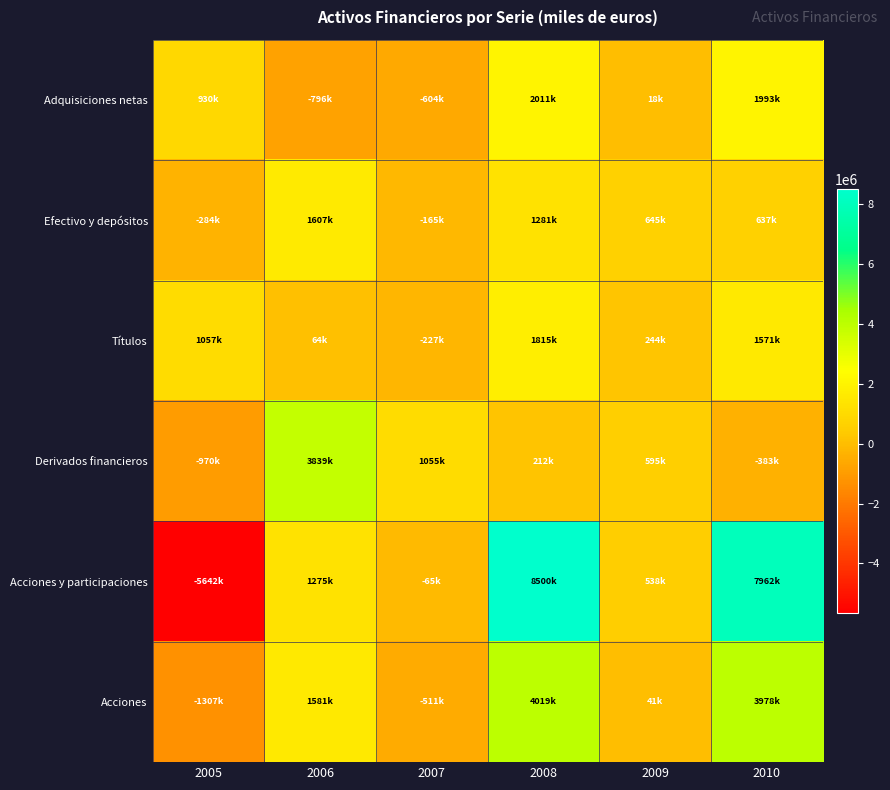

Rank the series by their maximum value, from highest to lowest.

Acciones y participaciones, Acciones, Derivados financieros, Adquisiciones netas, Títulos, Efectivo y depósitos